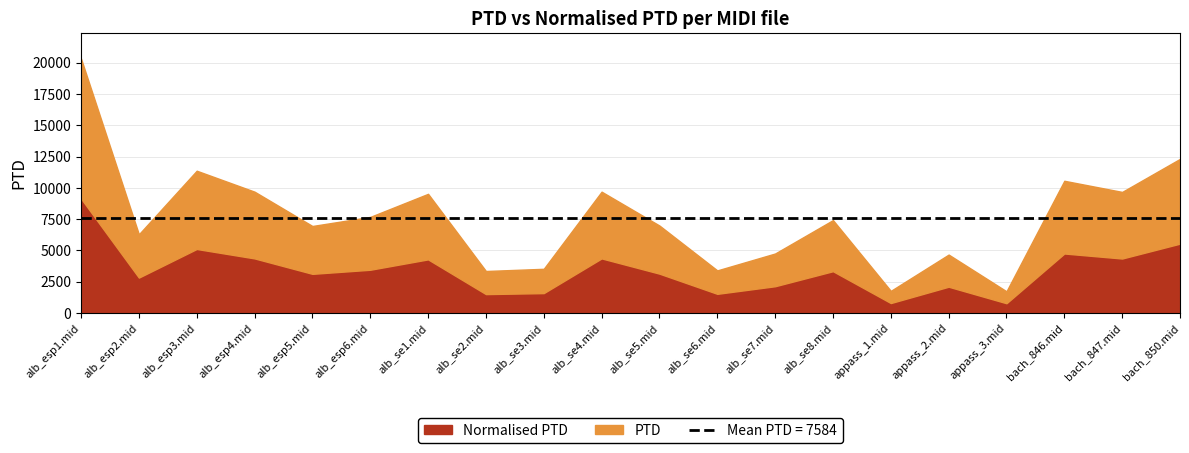

At which category is the sum across all series the highest?

alb_esp1.mid